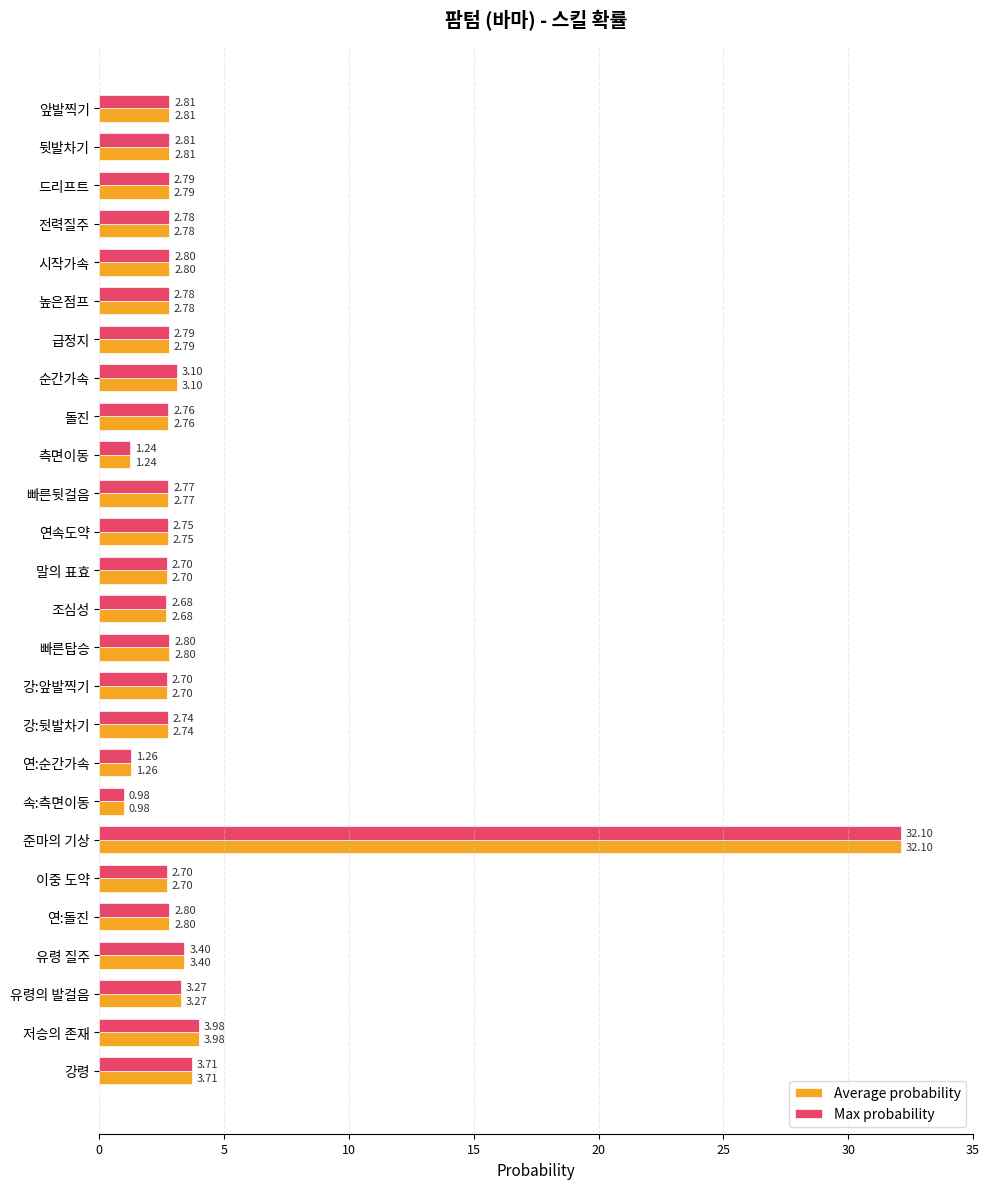

Where is Max probability nearest to the value 16?

저승의 존재